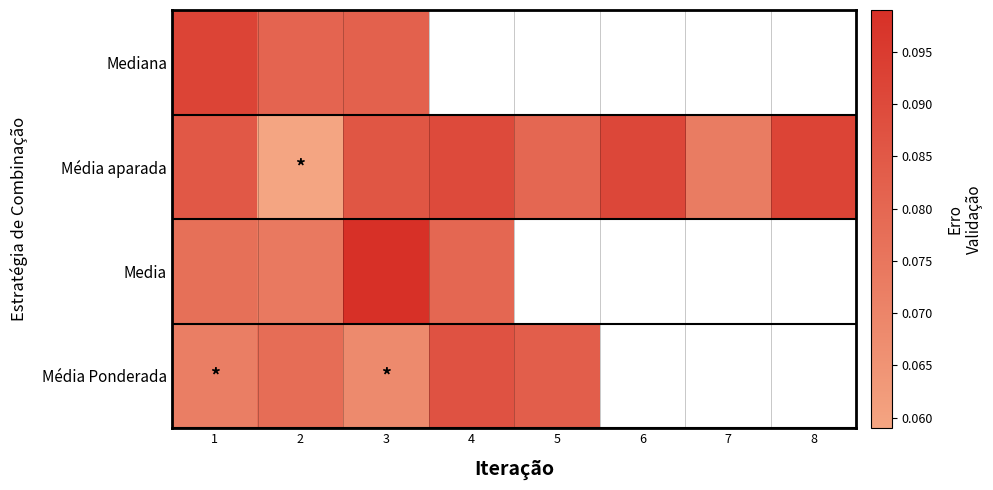

Which series has the widest spread of values?

Média aparada